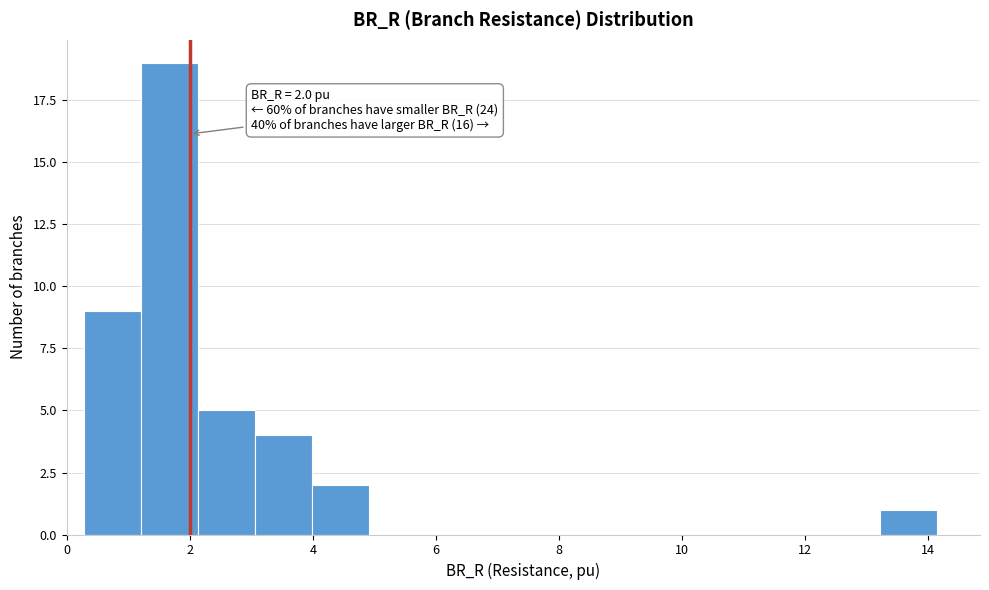

Over which range of the x-axis is the bar tallest?

1.2 to 2.2